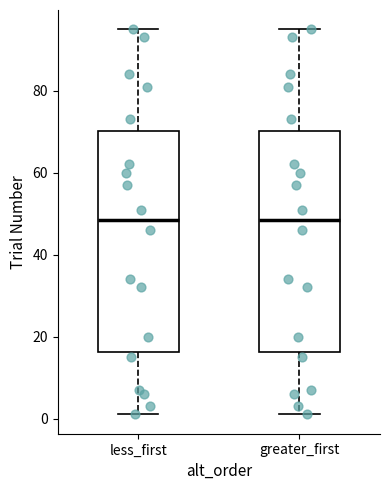

Reading left to right, transcribe this box plot: for each box, give where its median line is, the range the box spans, and where its two whiskers end, as read against the y-axis. The values are not printed on the chart, so give them approximately, as read against the axis.

less_first: median 48, box 16 to 70, whiskers 2 to 96
greater_first: median 48, box 16 to 70, whiskers 2 to 96